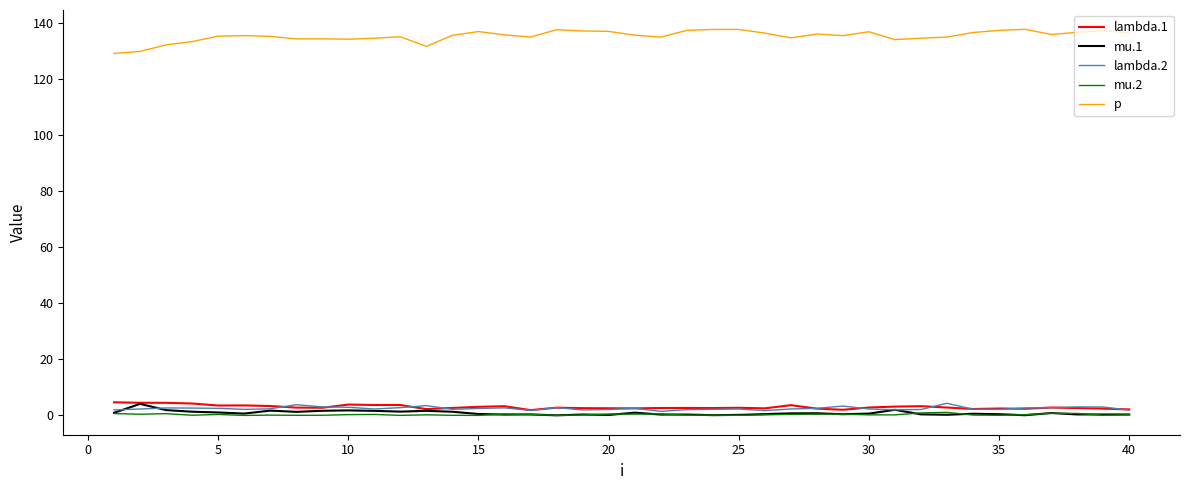

Does the chart display data point markers on the line(s)?

No